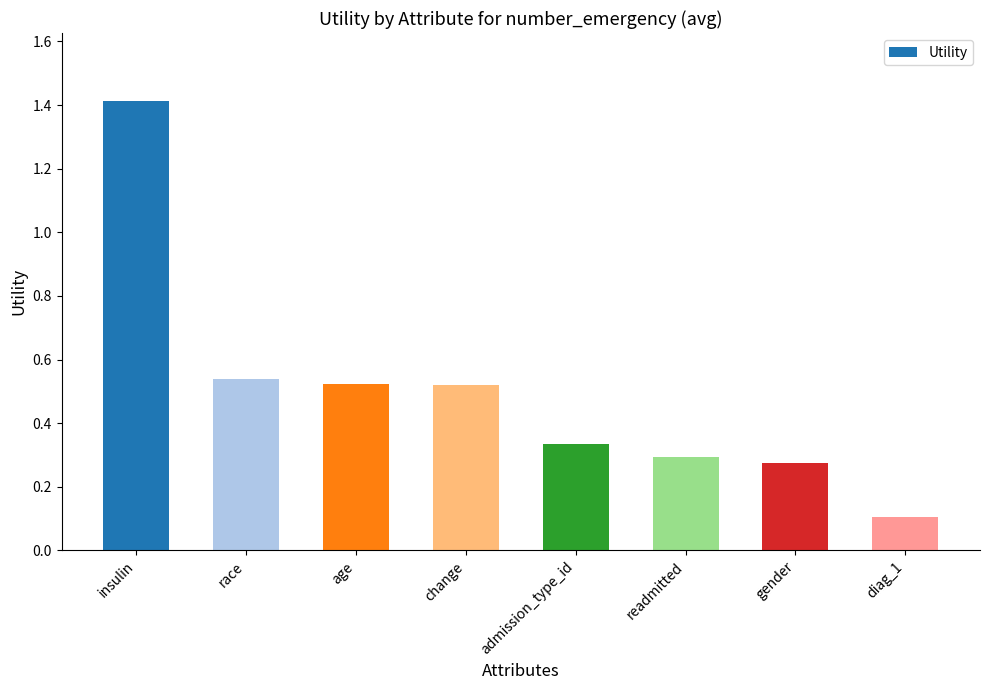

True or false: the data shows 0.1 at diag_1.

True